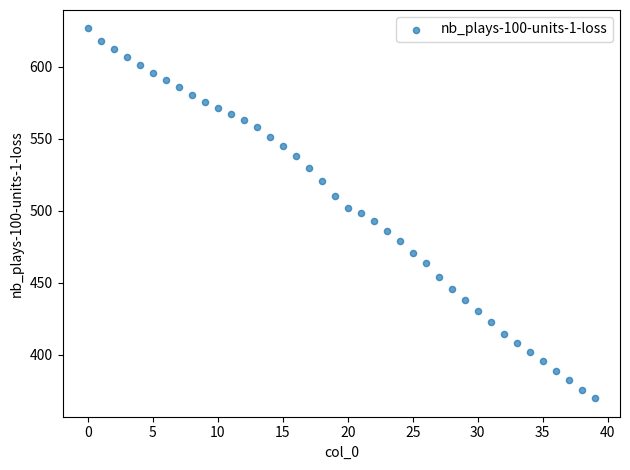

What is the range of Y values (max minus min)?

256.6